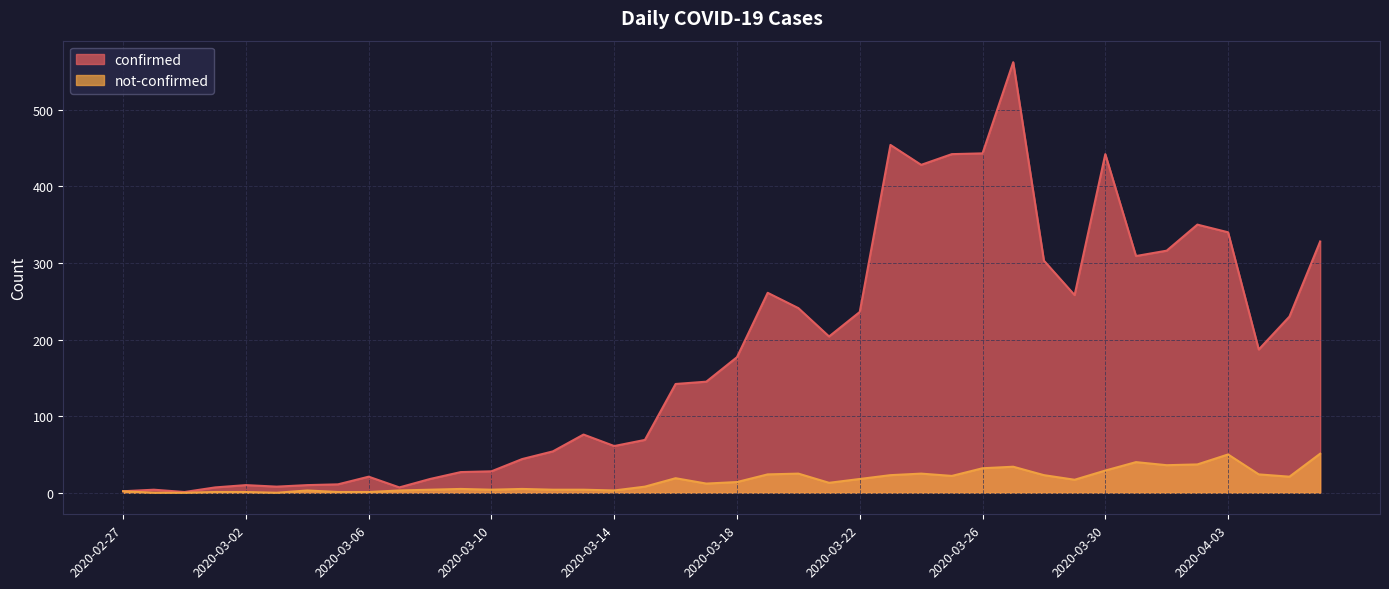

Rank the series at 2020-03-20 from lowest to highest value.

not-confirmed, confirmed